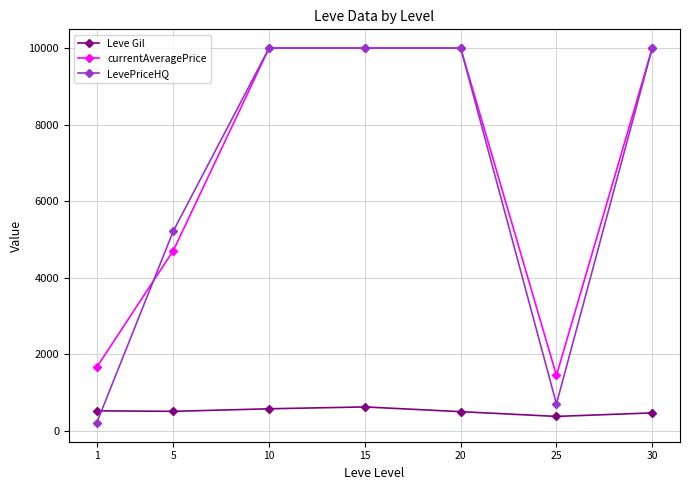

What are all the series names shown in the legend?

Leve Gil, currentAveragePrice, LevePriceHQ